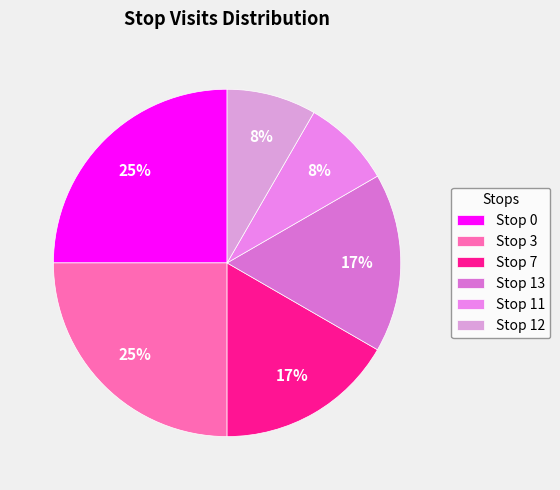

Does any single category account for the majority?

No